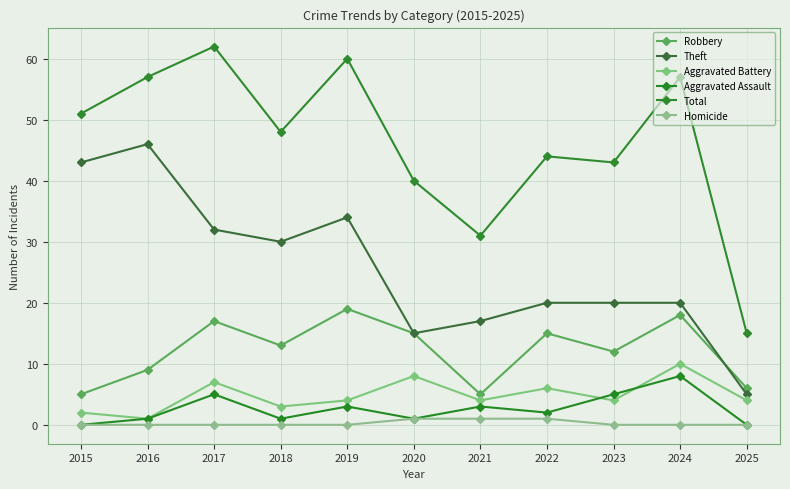

Is it true that Total equals 82 at 2017?

False